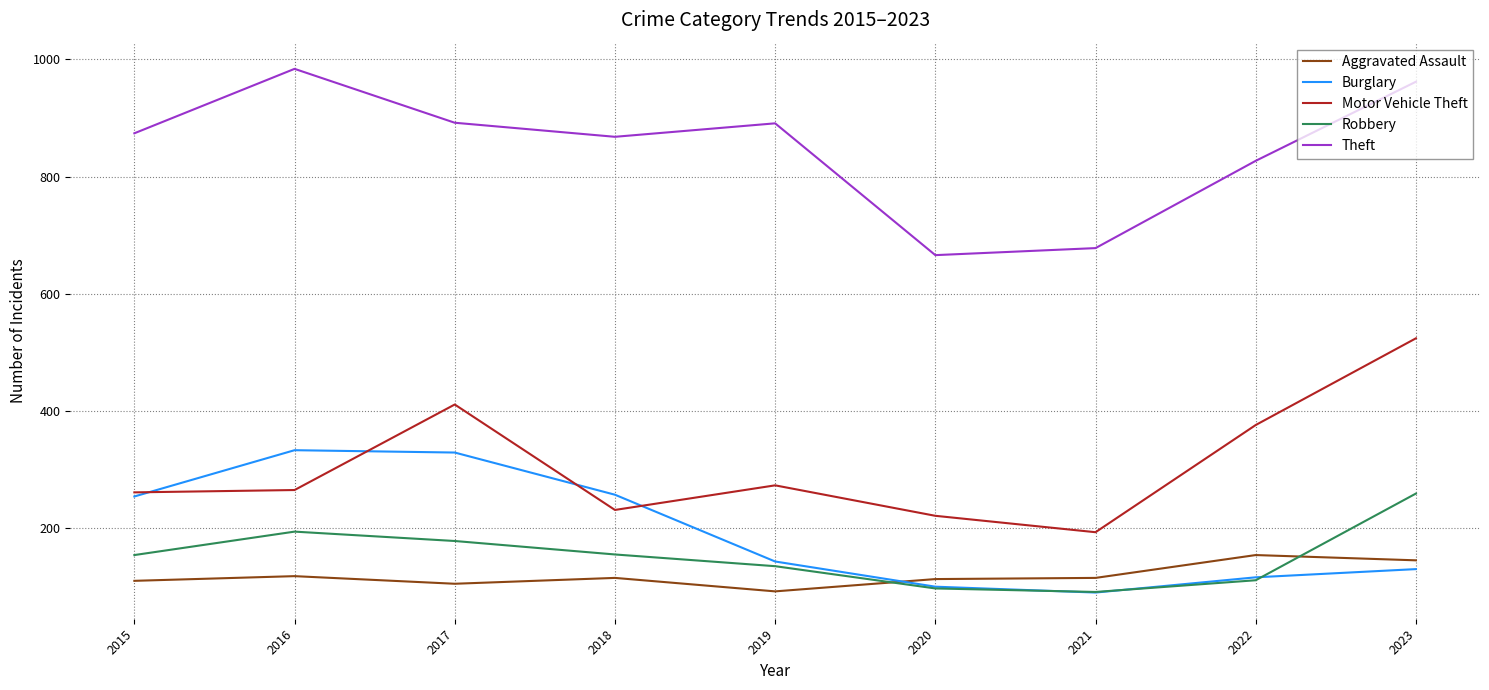

List the series in order of their peak value, lowest first.

Aggravated Assault, Robbery, Burglary, Motor Vehicle Theft, Theft